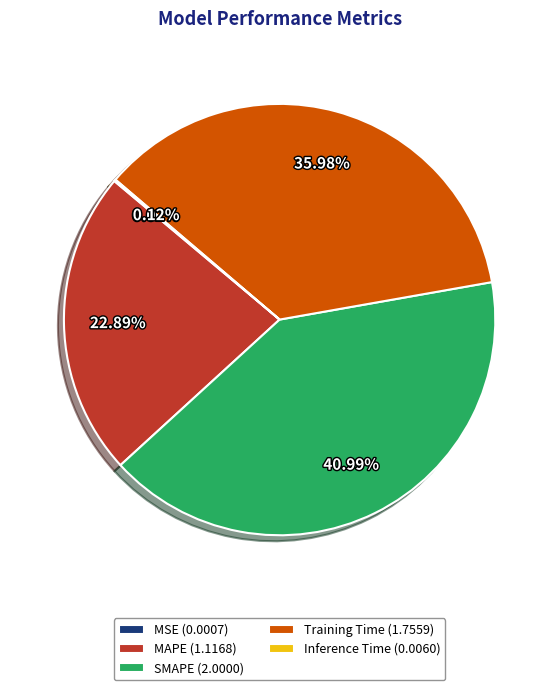

To the nearest percent, what percentage of the pie is Training Time?

36%